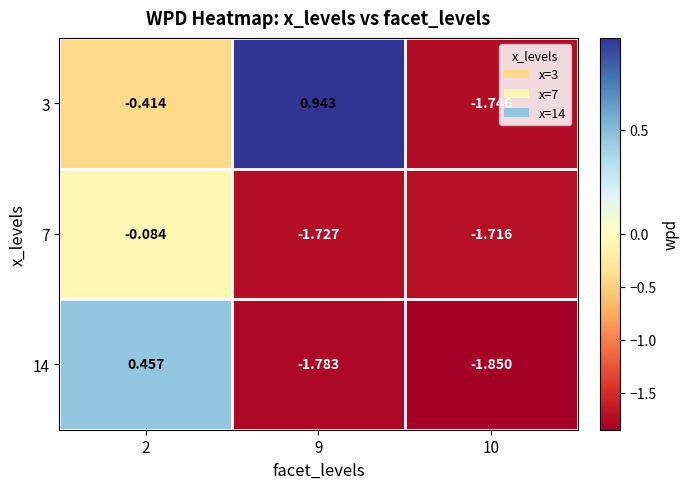

Which series has the largest total across all categories?

3